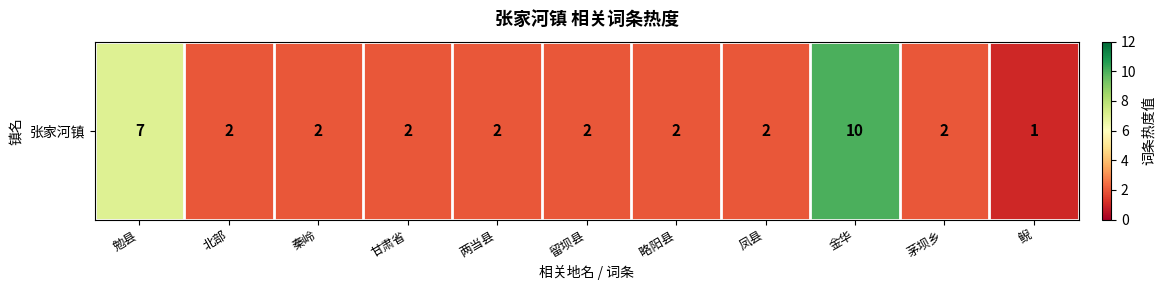

Is it true that the value at 茅坝乡 is 2?

True